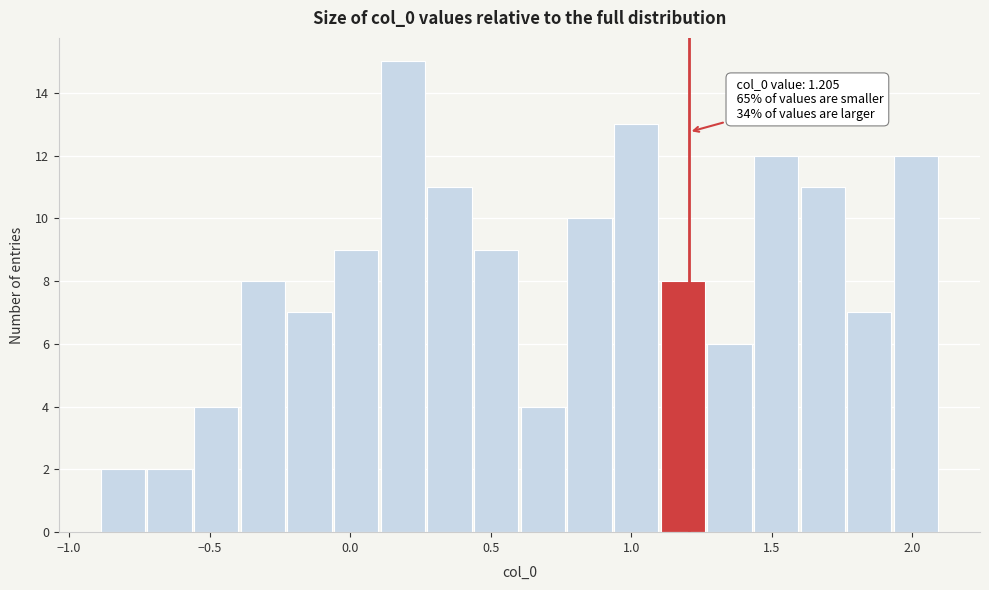

Read against the x-axis, roughly where is the centre of the tallest bar?

0.20